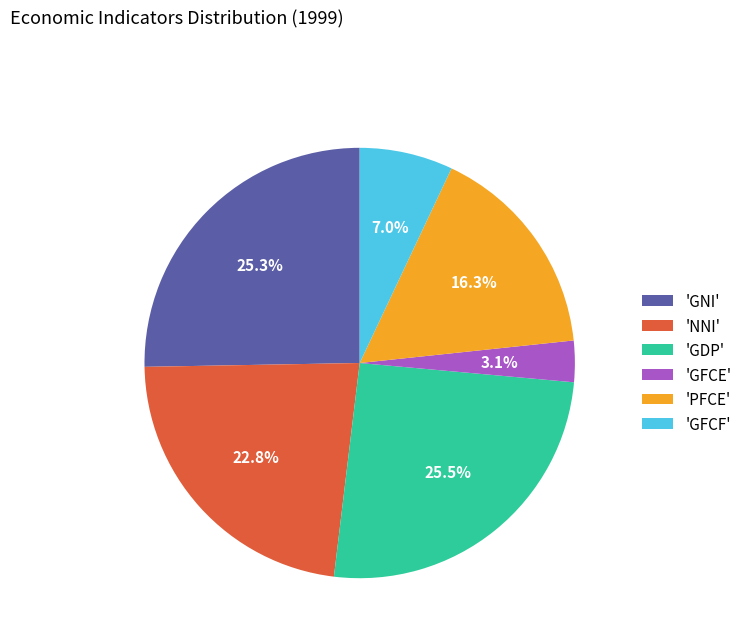

Combined, what portion of the pie is 'GNI' and 'PFCE'?

41.6%